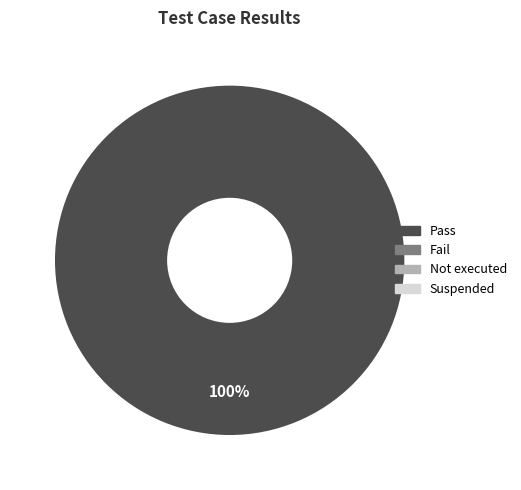

Is there a majority slice in this chart?

Yes